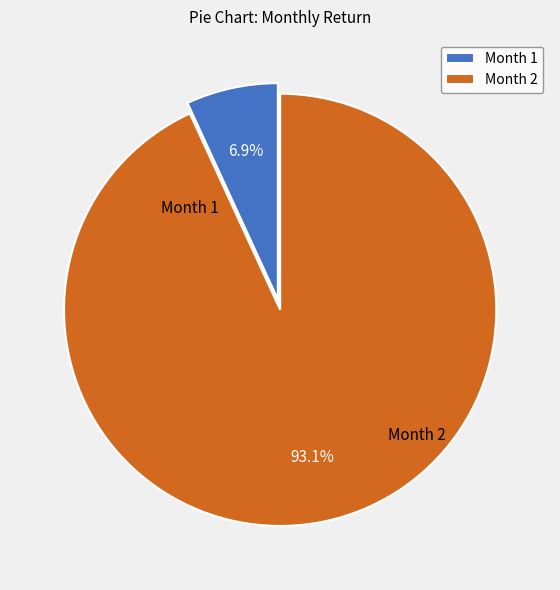

Rank the categories by value from highest to lowest.

2, 1